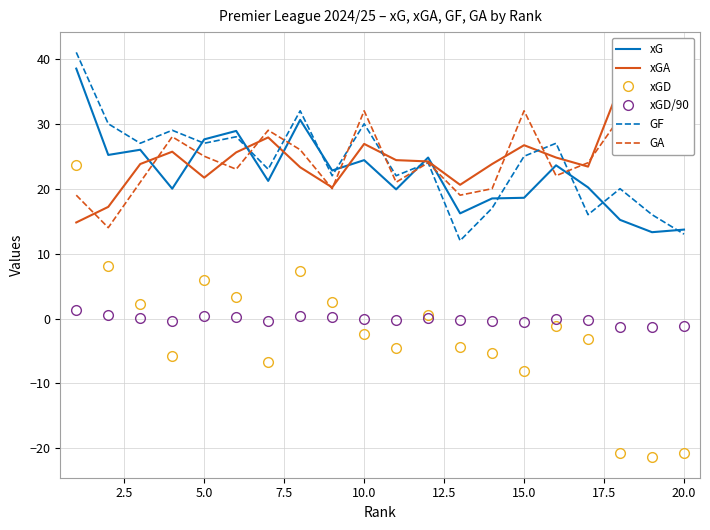

In xGD, how many points are higher than both neighbors (excluding endpoints)?

4